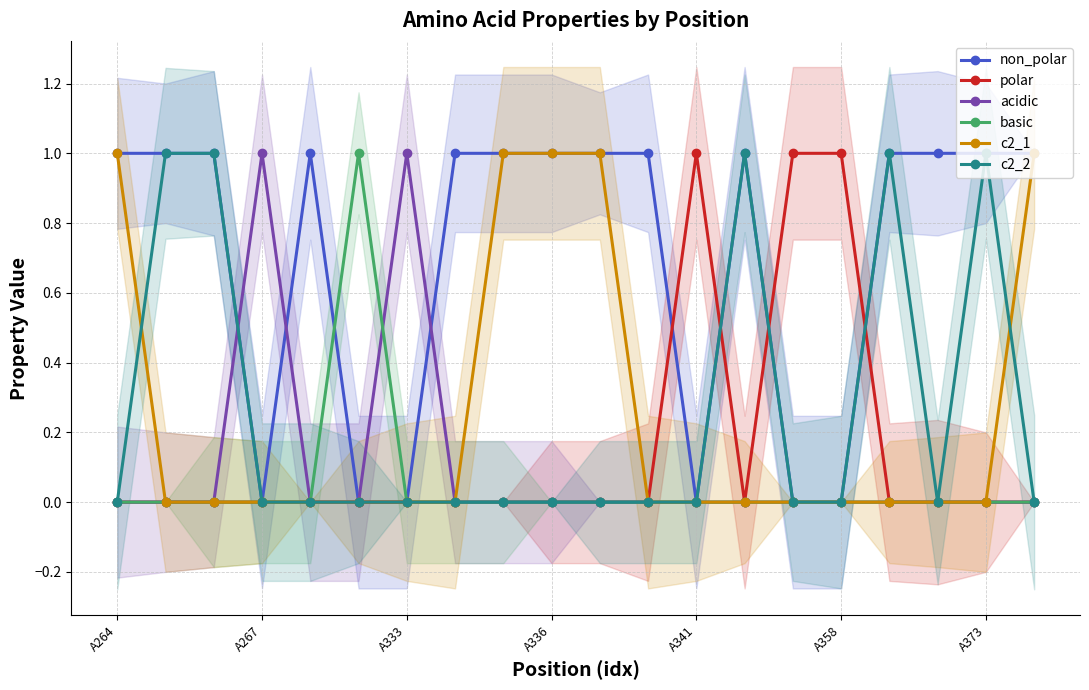

What is the label of the 13th point from the right?

7